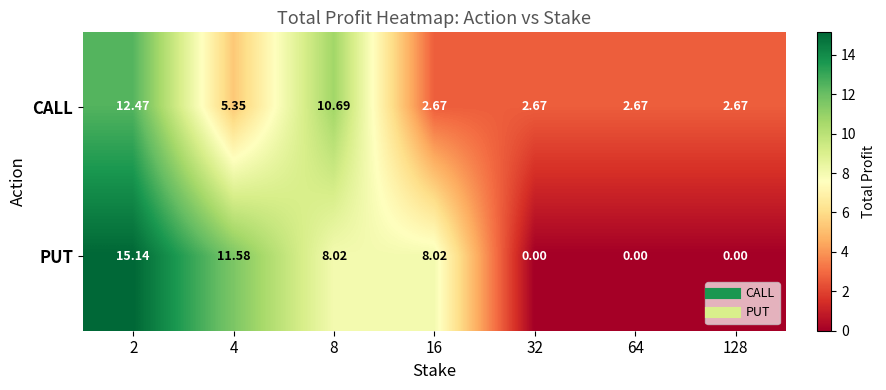

How many data points does each series have?

7